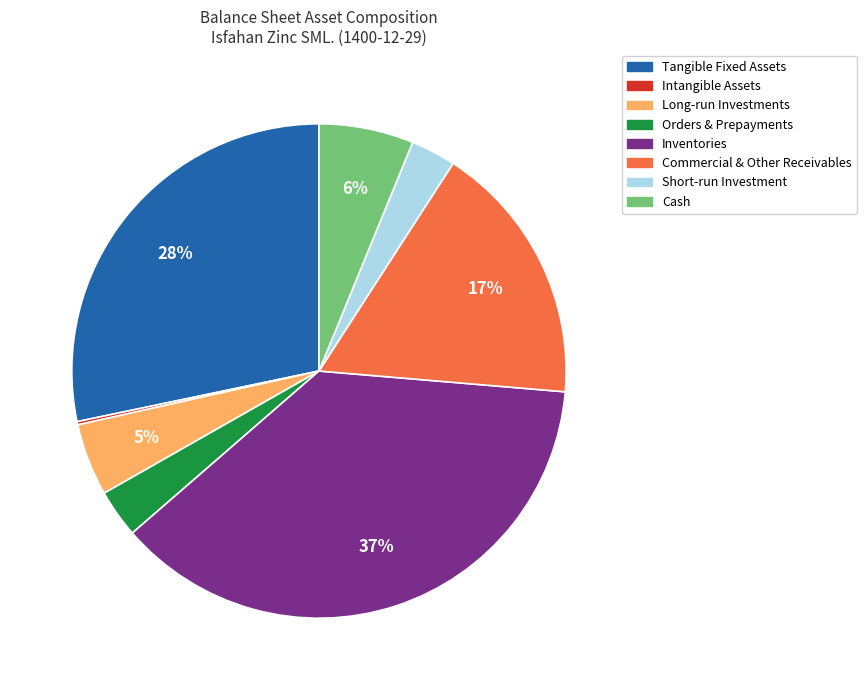

Which has a higher value, Tangible Fixed Assets or Short-run Investment?

Tangible Fixed Assets